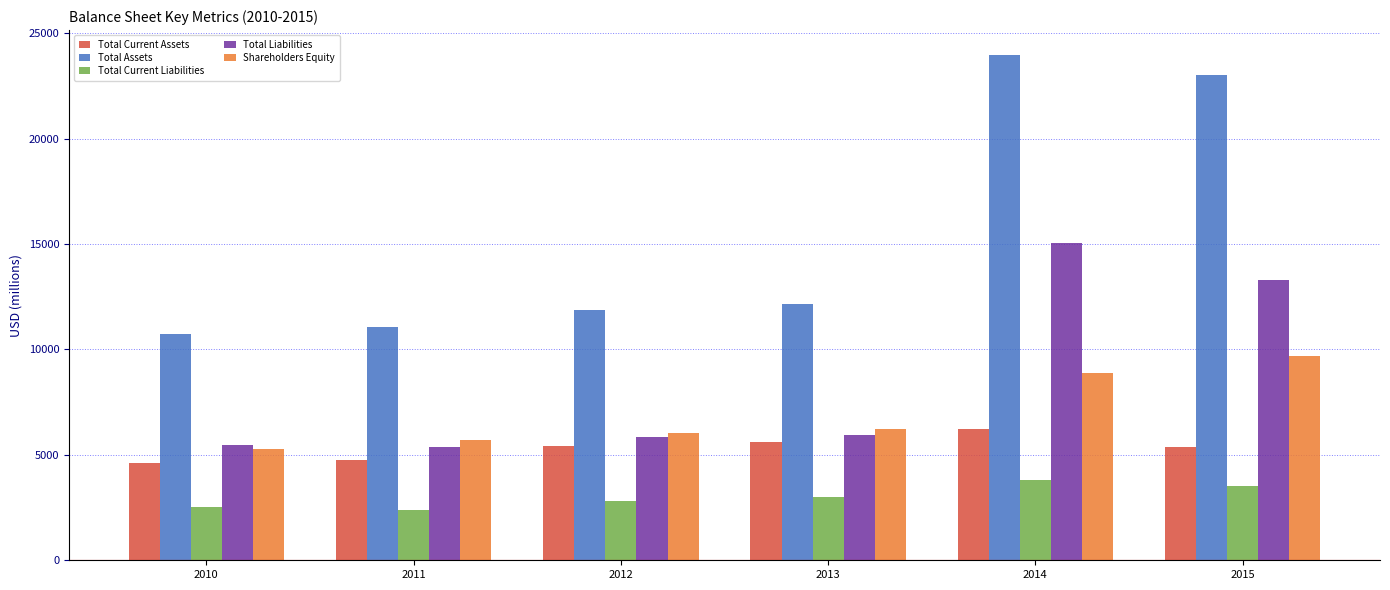

Where is Total Liabilities nearest to the value 10219?

2015